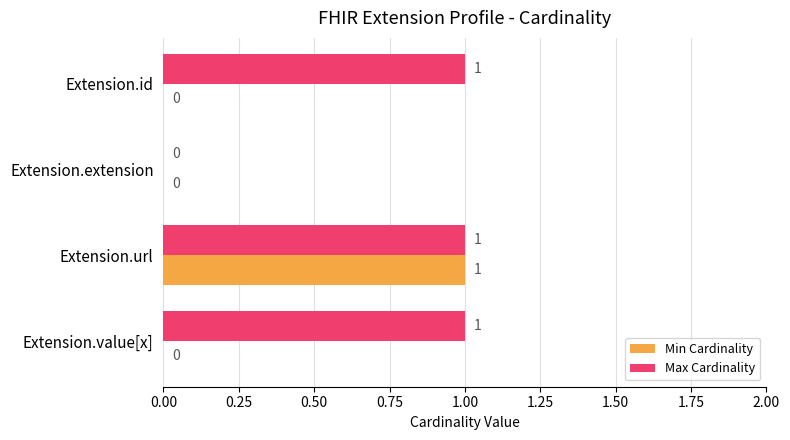

True or false: Min Cardinality has a value of 1 at Extension.extension.

False